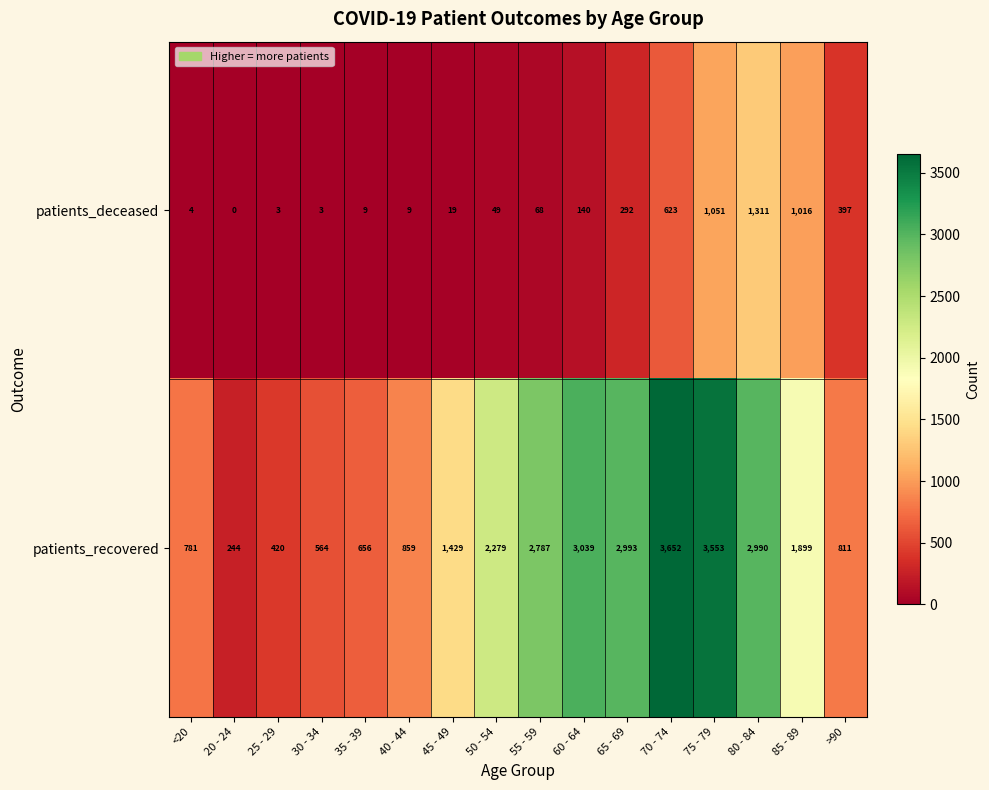

Rank the series by their average value, from lowest to highest.

patients_deceased, patients_recovered